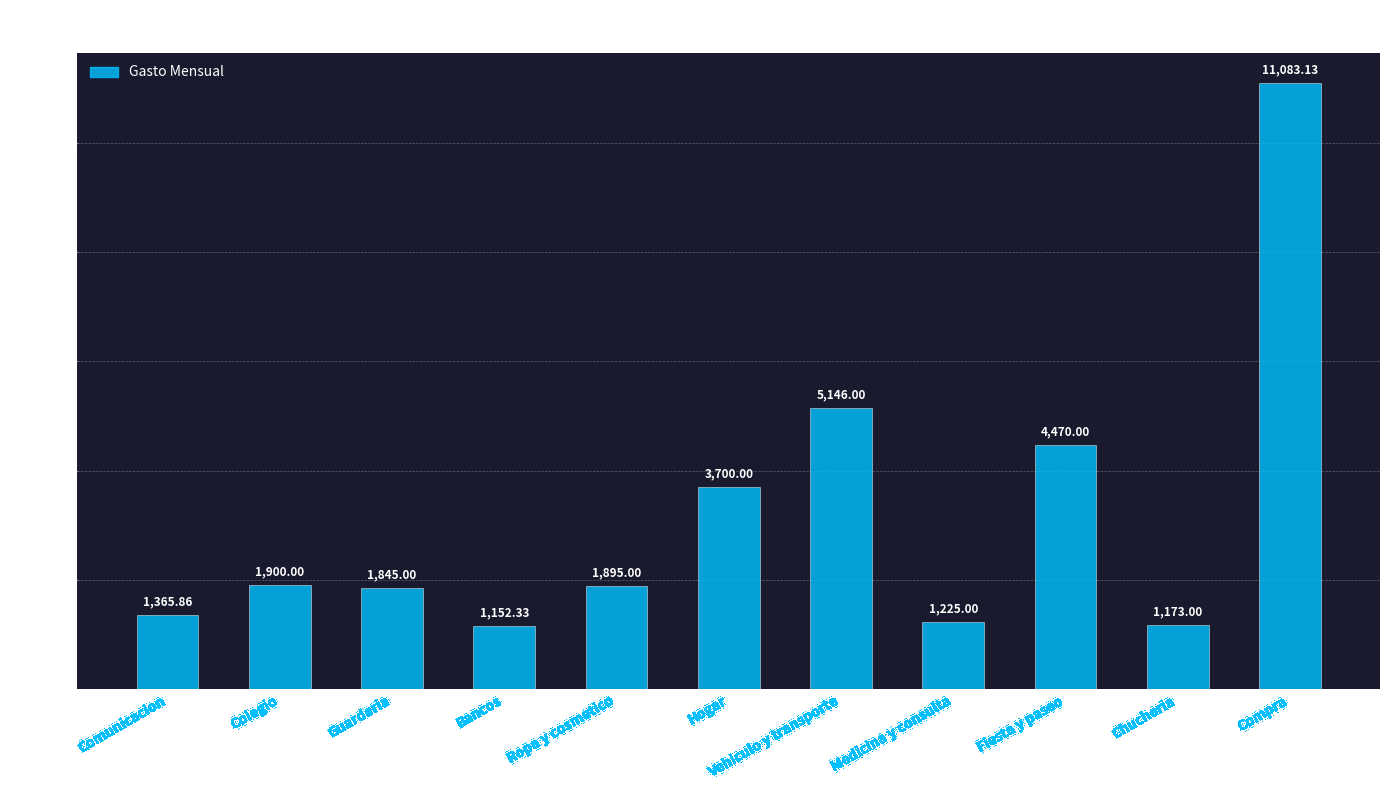

What is the sum of the values at Guarderia and Medicina y consulta?

3070.0